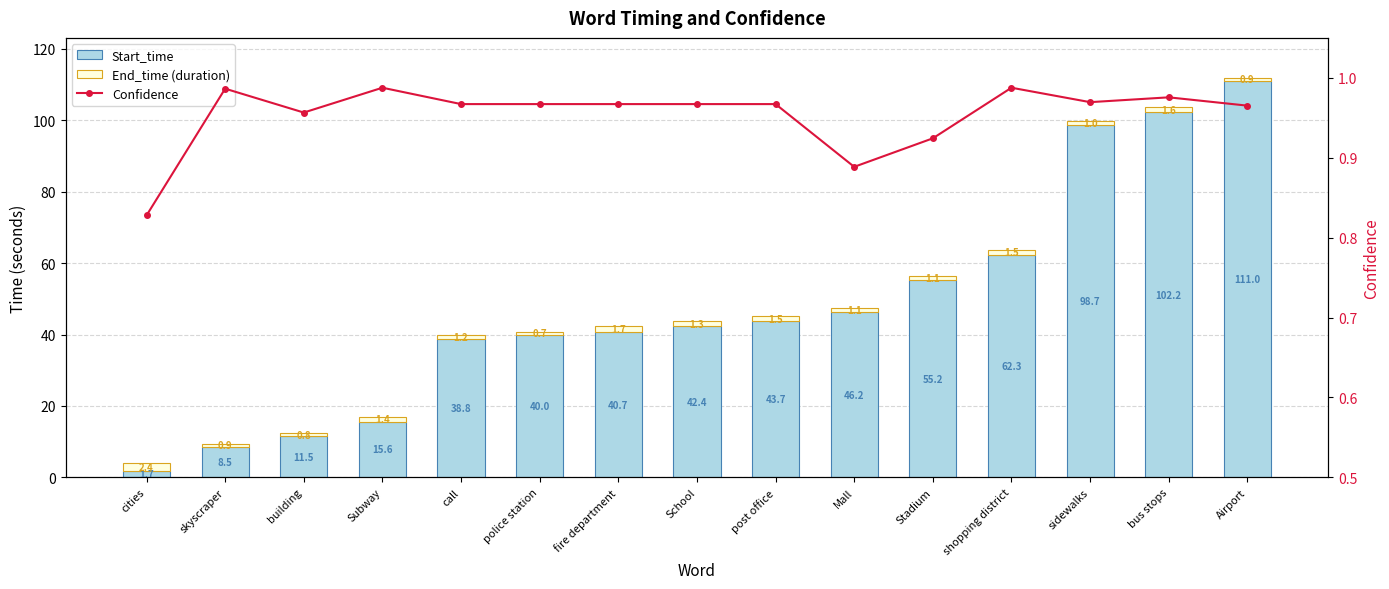

List the labels in order of End_time (duration) value, smallest first.

police station, building, skyscraper, Airport, sidewalks, Mall, Stadium, call, School, Subway, post office, shopping district, bus stops, fire department, cities